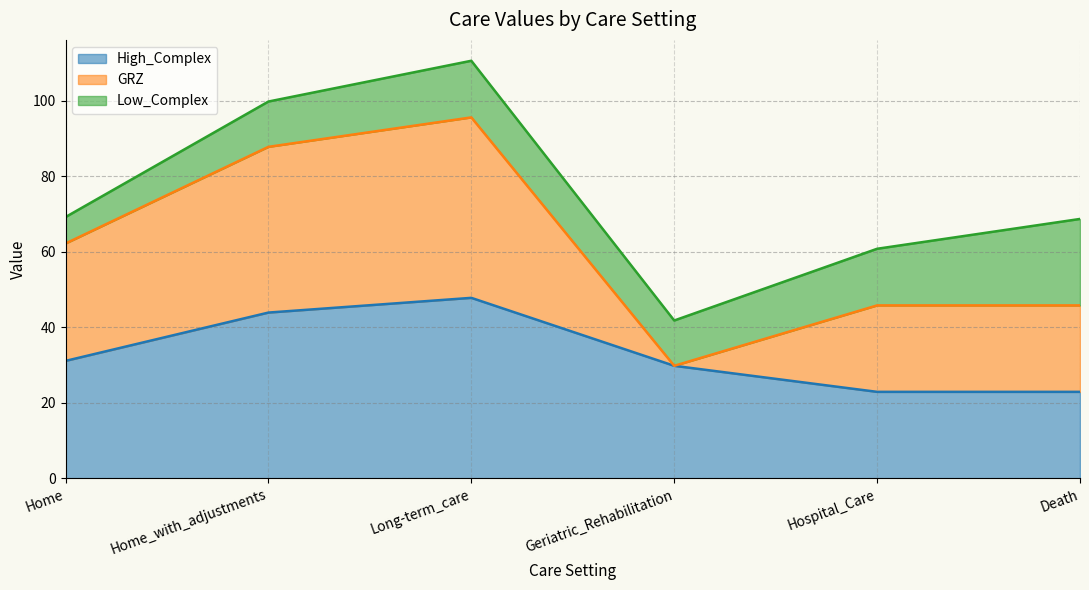

In GRZ, how many points are higher than both neighbors (excluding endpoints)?

1